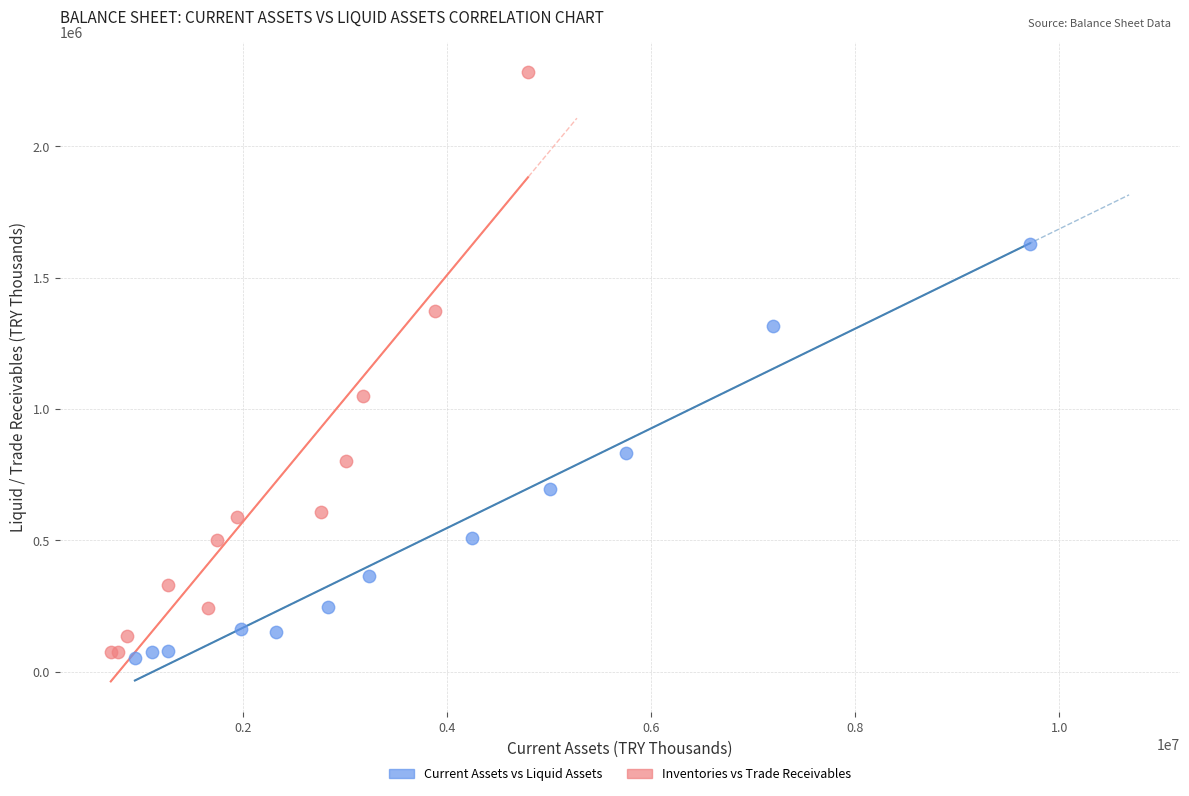

Which series has the widest spread of Y values?

Inventories vs Trade Receivables